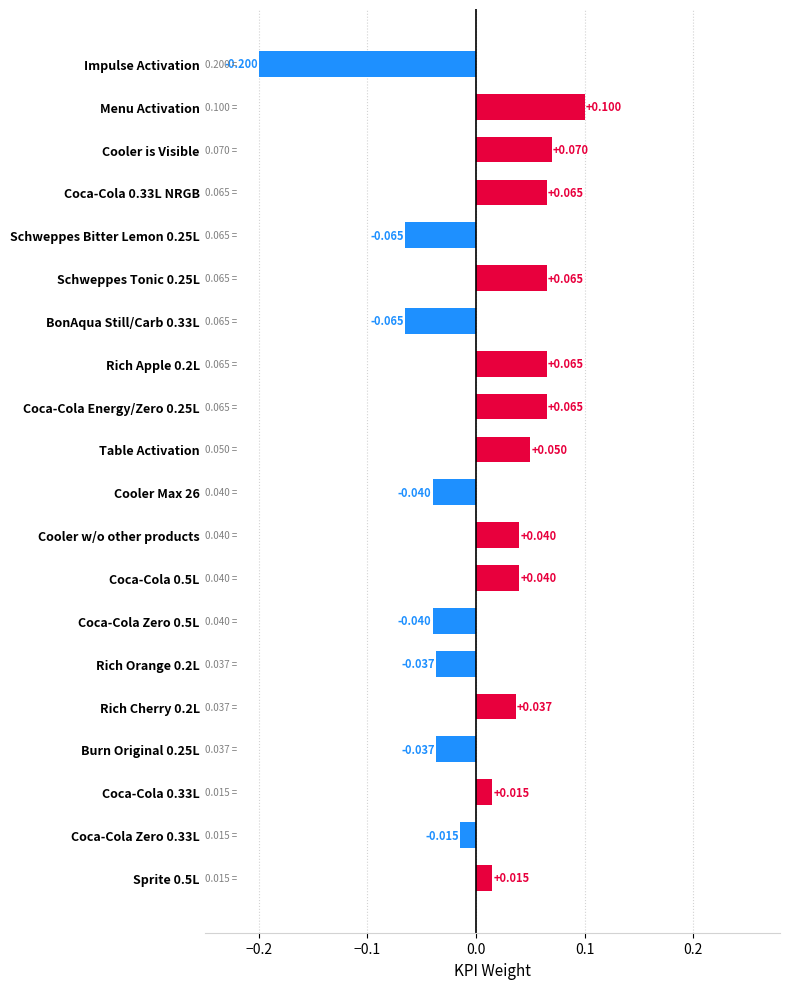

Which label corresponds to the smallest value in the chart?

Impulse Activation